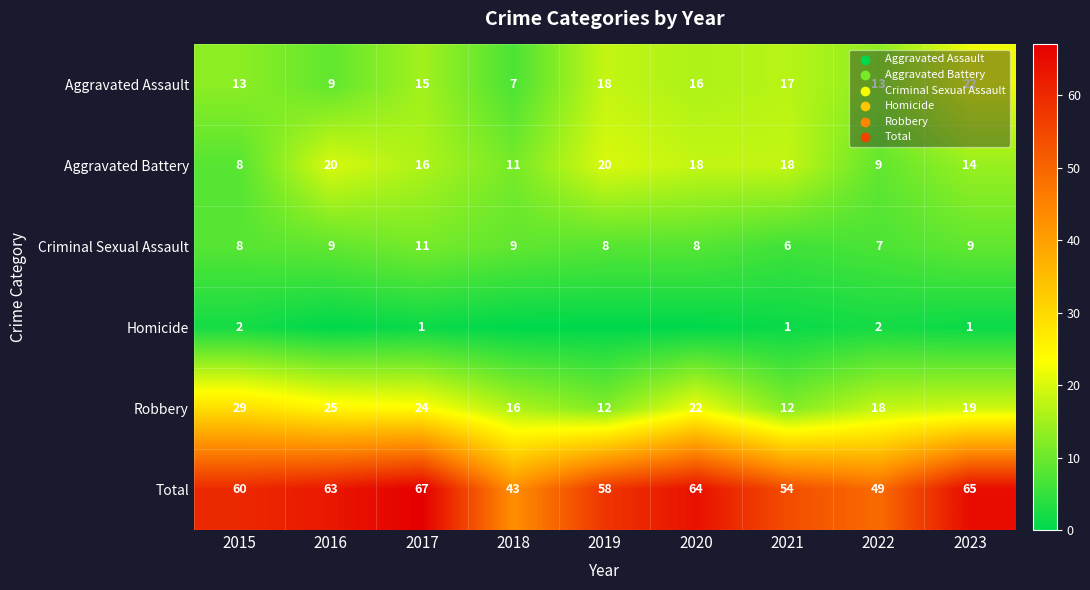

What is the spread (max minus min) of values at 2018?

43